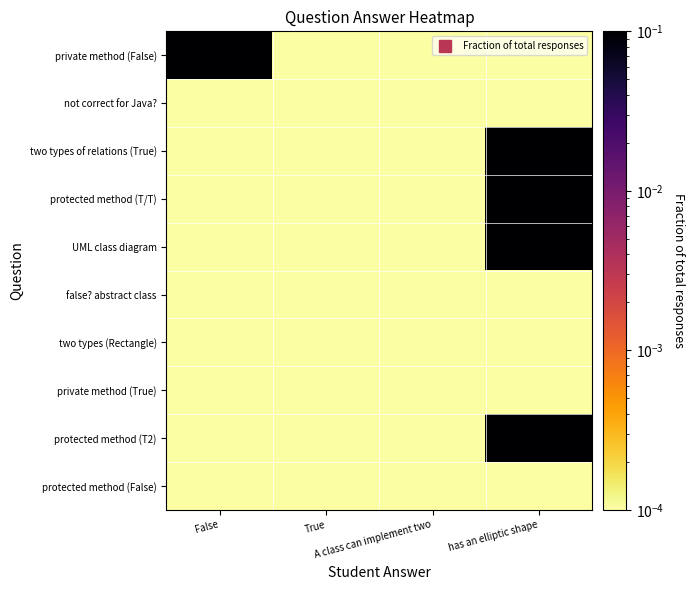

Which series changed the most between True and has an elliptic shape?

two types of relations (True)